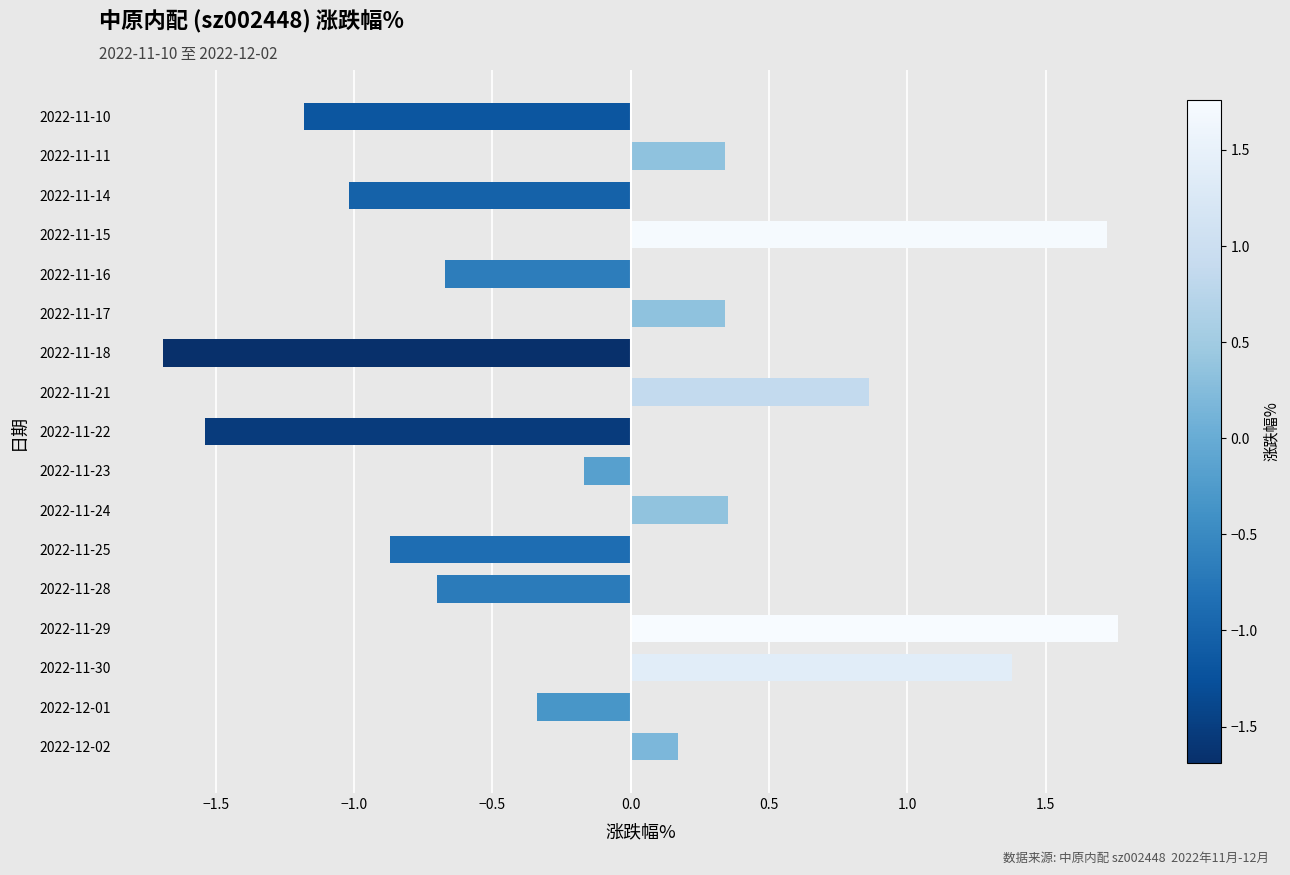

The value at 2022-11-25 is -0.9. True or false?

True